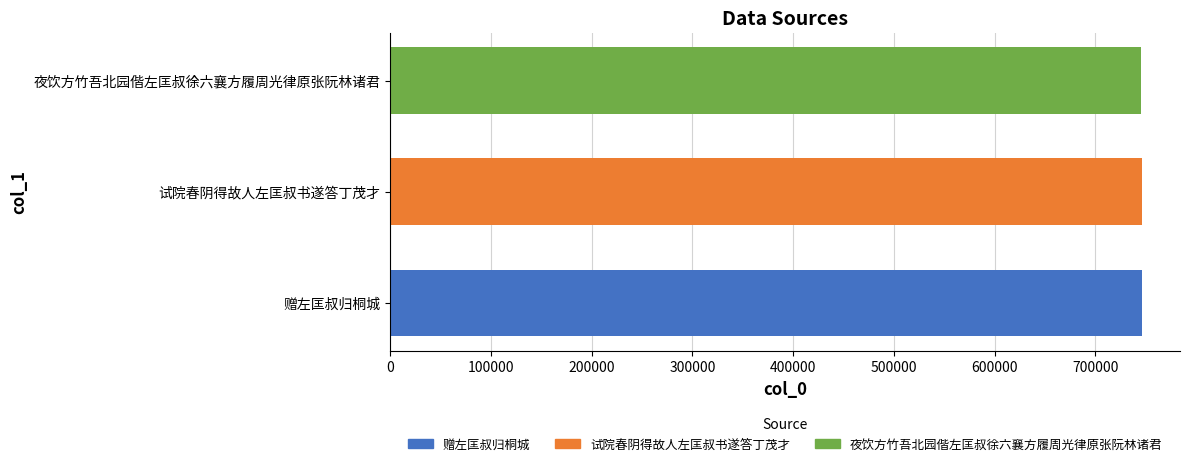

What is the maximum value shown in the chart?

746767